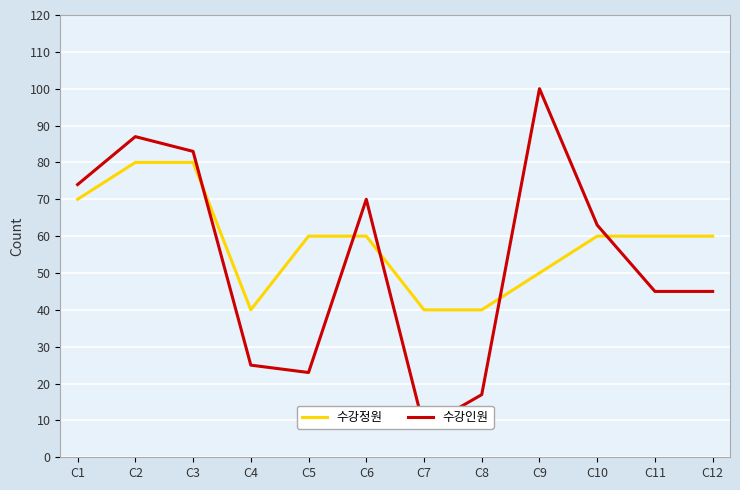

Between which two adjacent categories do 수강정원 and 수강인원 first intersect?

C3 and C4